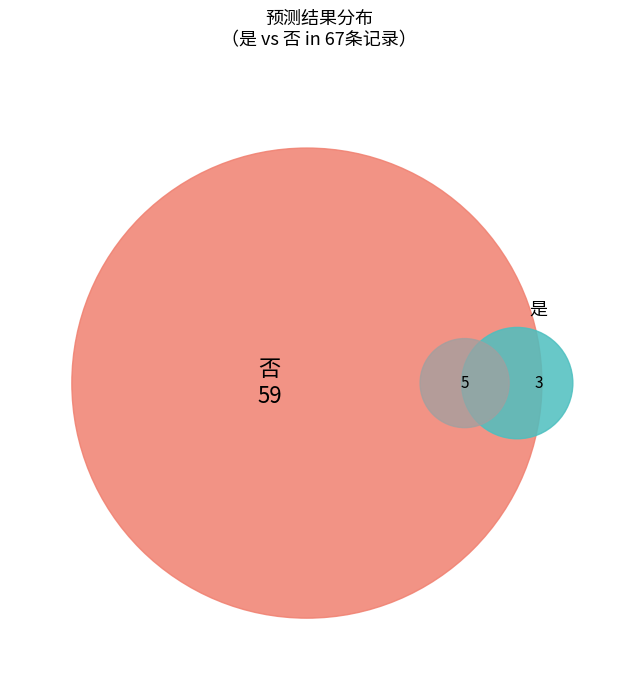

What portion of the pie excludes 否?

11.9%